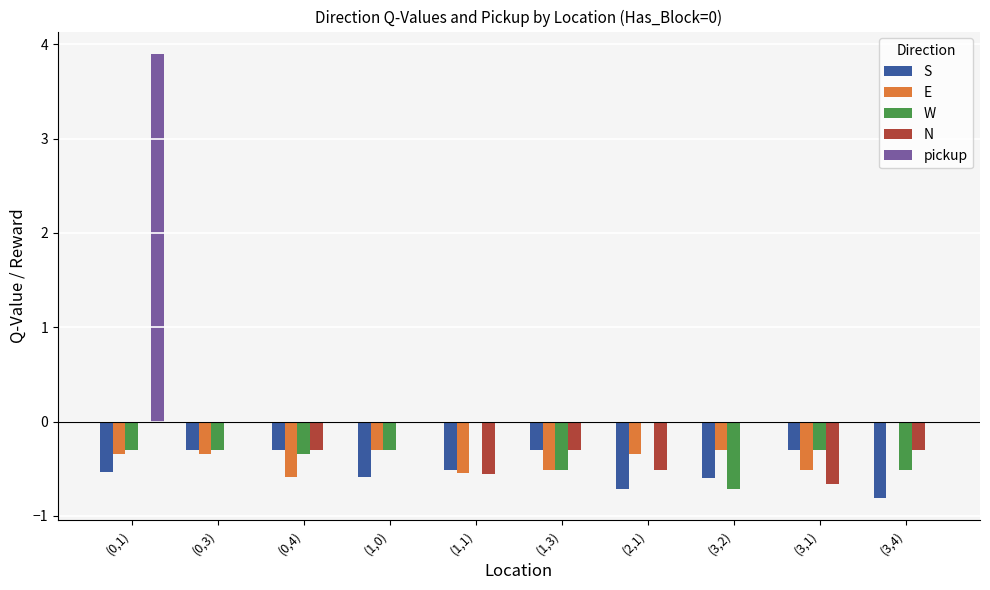

What is the sum of all W values?

-3.3